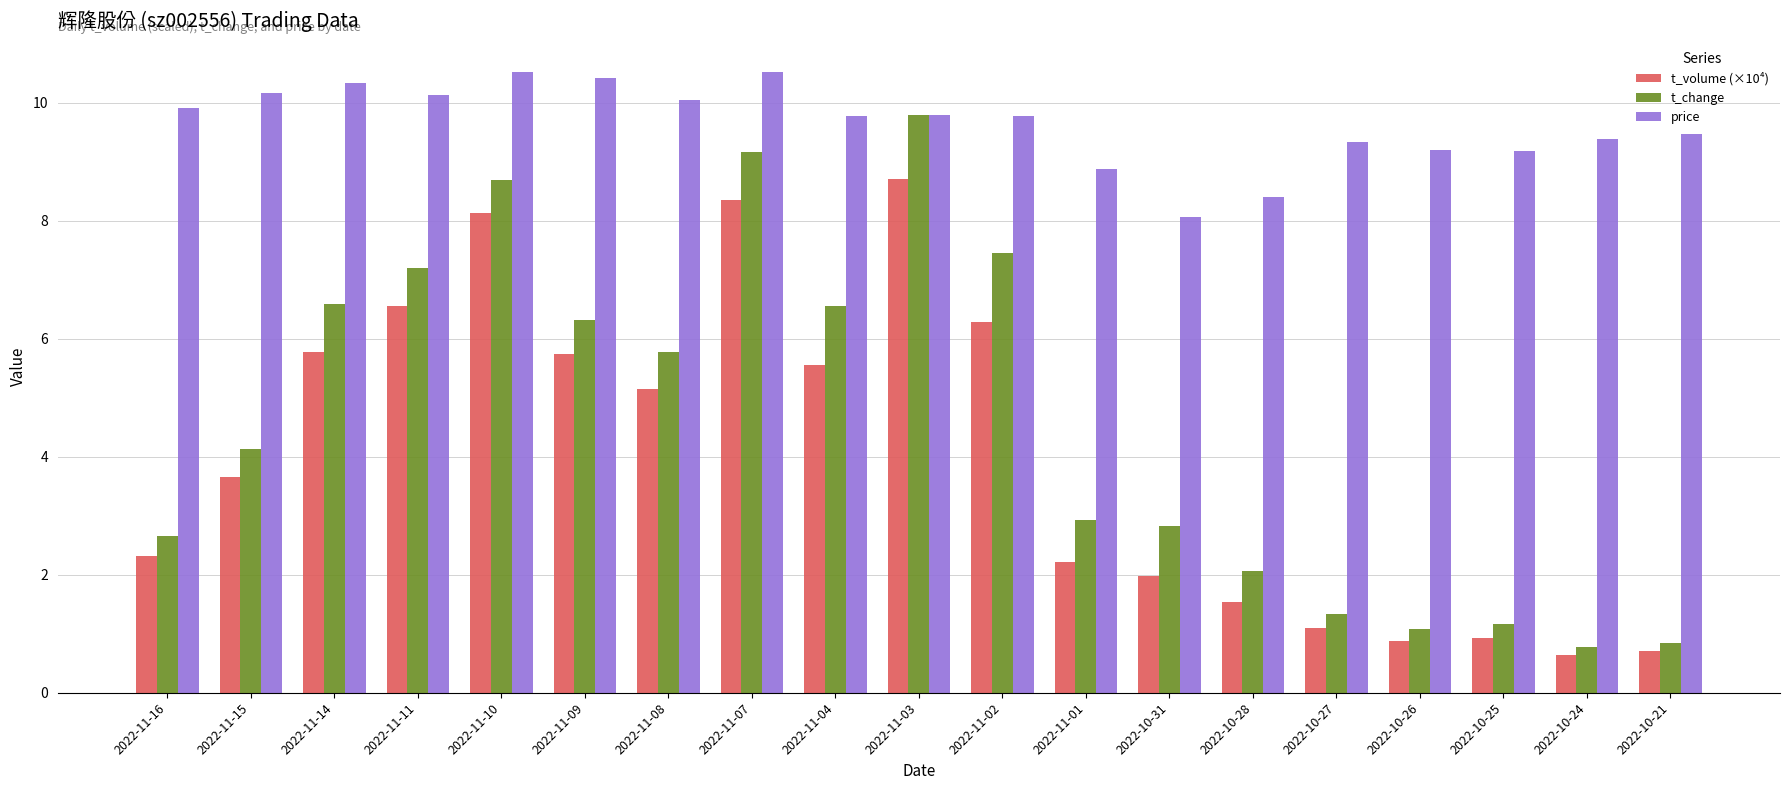

What is the label of the 11th bar from the left?

2022-11-02